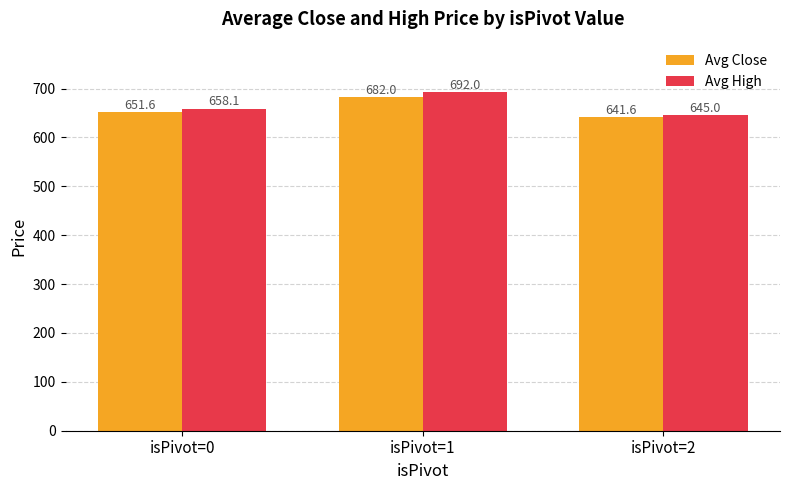

What is the difference between the Avg Close values at isPivot=0 and isPivot=2?

10.0